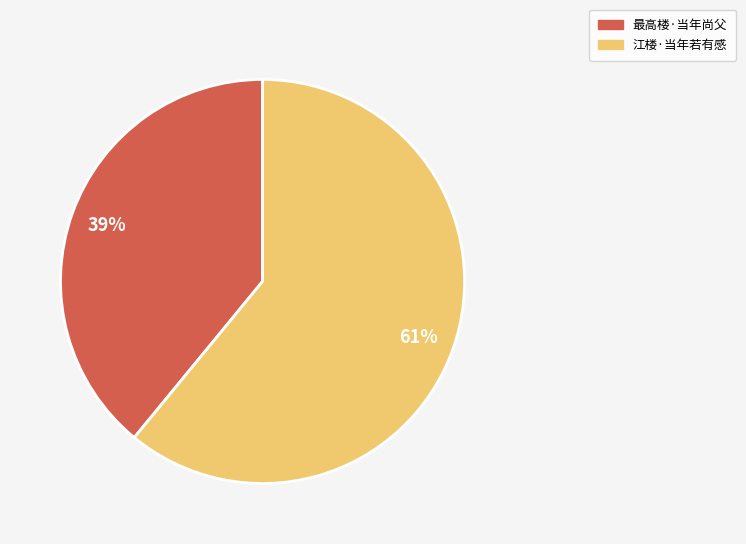

To the nearest percent, what is the difference between the largest and smallest slice percentages?

22%